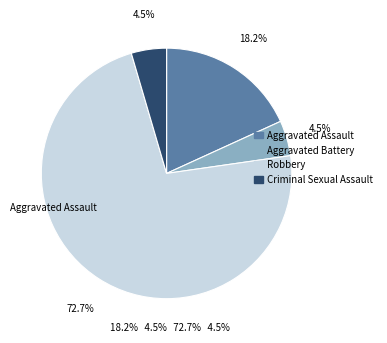

Does Criminal Sexual Assault account for over 50% of the chart?

No